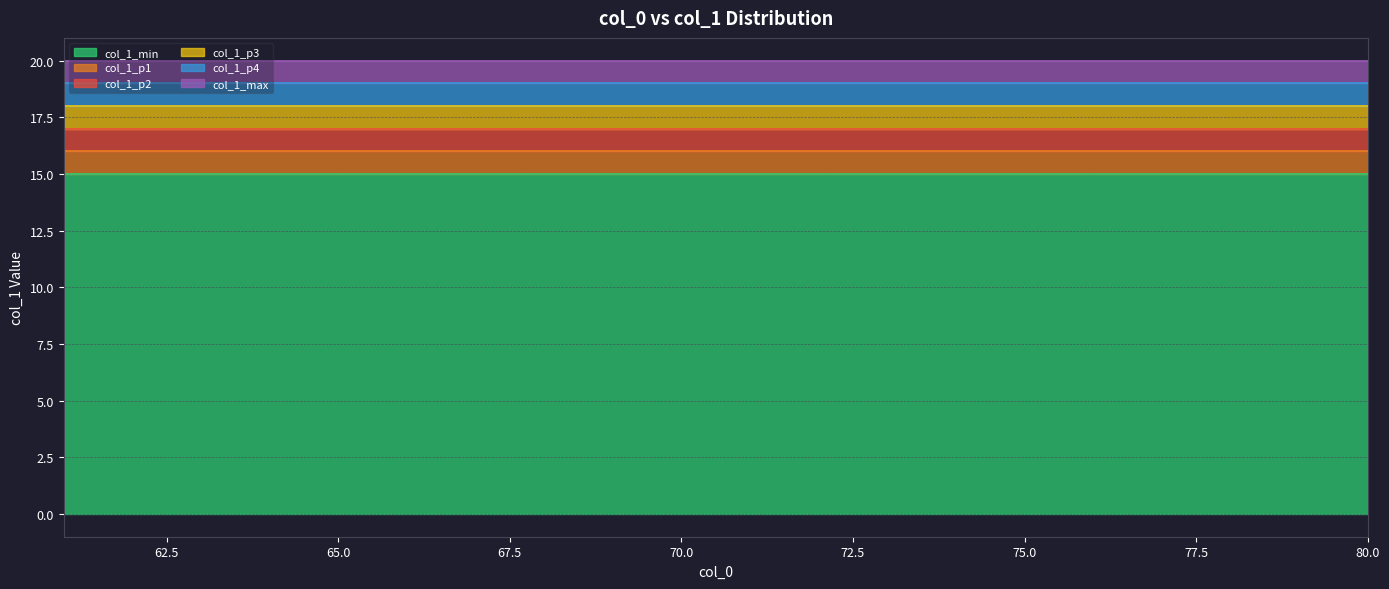

Reading left to right, list all the values displayed in this chart.

col_1_min: 15	15	15	15	15	15	15	15	15	15	15	15	15	15	15	15	15	15	15	15
col_1_p1: 16	16	16	16	16	16	16	16	16	16	16	16	16	16	16	16	16	16	16	16
col_1_p2: 17	17	17	17	17	17	17	17	17	17	17	17	17	17	17	17	17	17	17	17
col_1_p3: 18	18	18	18	18	18	18	18	18	18	18	18	18	18	18	18	18	18	18	18
col_1_p4: 19	19	19	19	19	19	19	19	19	19	19	19	19	19	19	19	19	19	19	19
col_1_max: 20	20	20	20	20	20	20	20	20	20	20	20	20	20	20	20	20	20	20	20